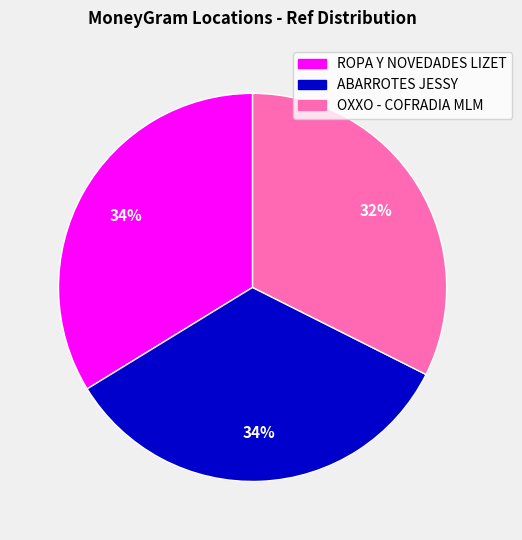

Approximately how many times larger is the value at ROPA Y NOVEDADES LIZET compared to ABARROTES JESSY?

1.0